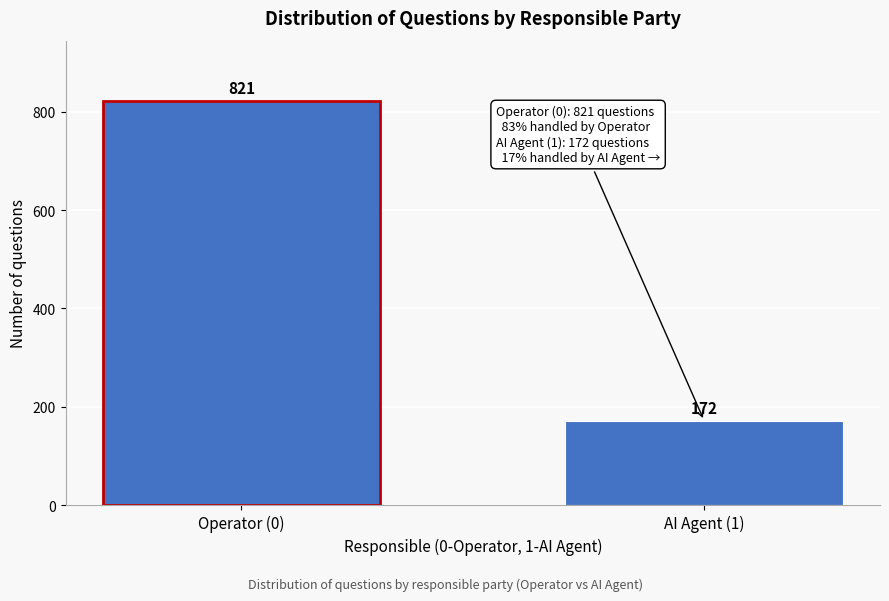

Reading right to left, what are all the values shown in this chart?

AI Agent (1)=172	Operator (0)=821